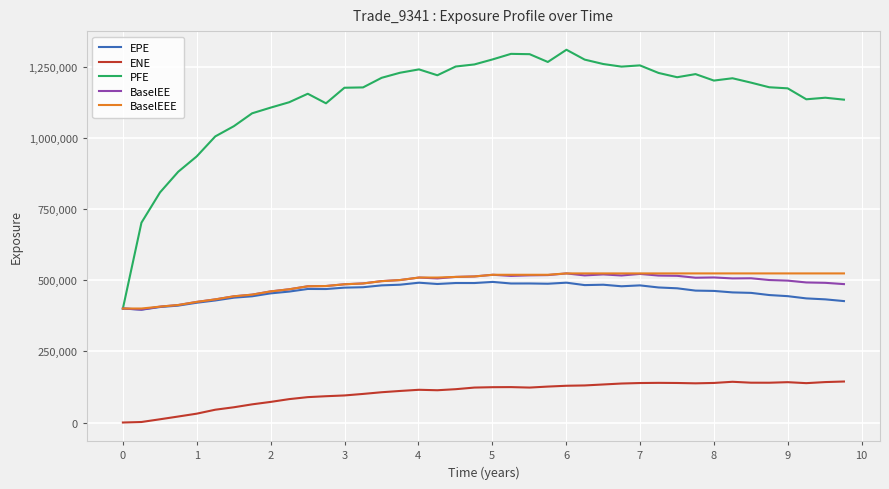

Count the number of categories in the chart.

40